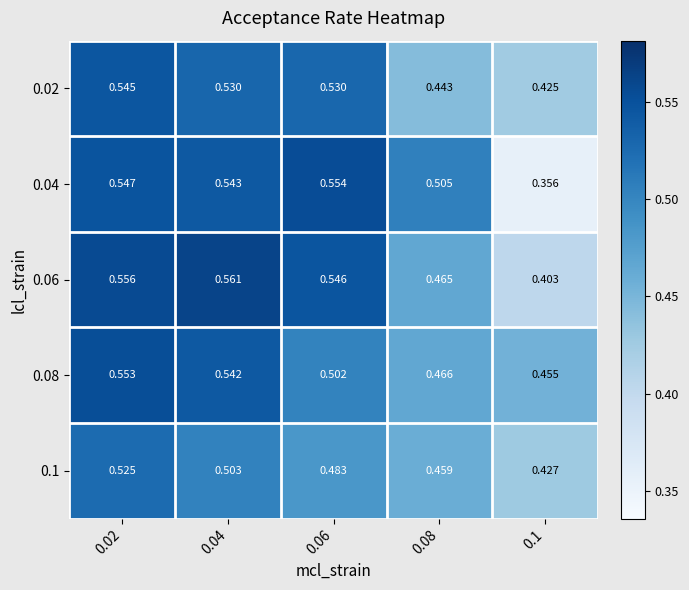

Is the value of 0.08 at 0.02 greater than the value of 0.02 at 0.04?

Yes